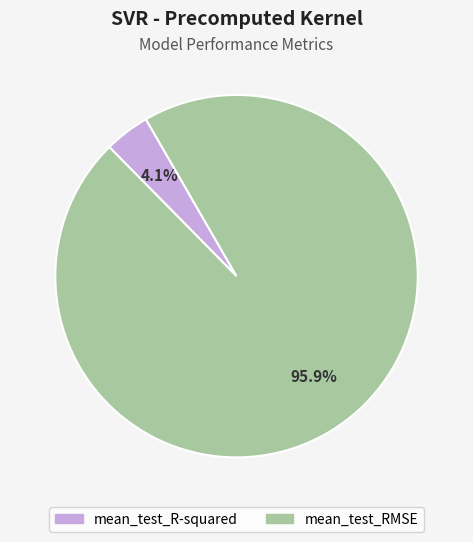

To the nearest percent, what is the difference between the largest and smallest slice percentages?

92%